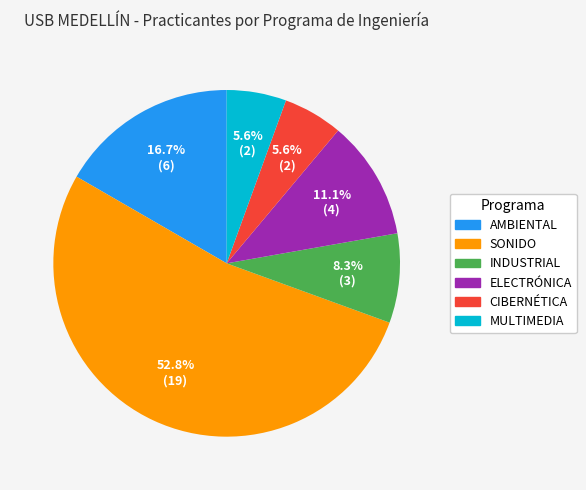

Combined, do CIBERNÉTICA and MULTIMEDIA account for over 50%?

No